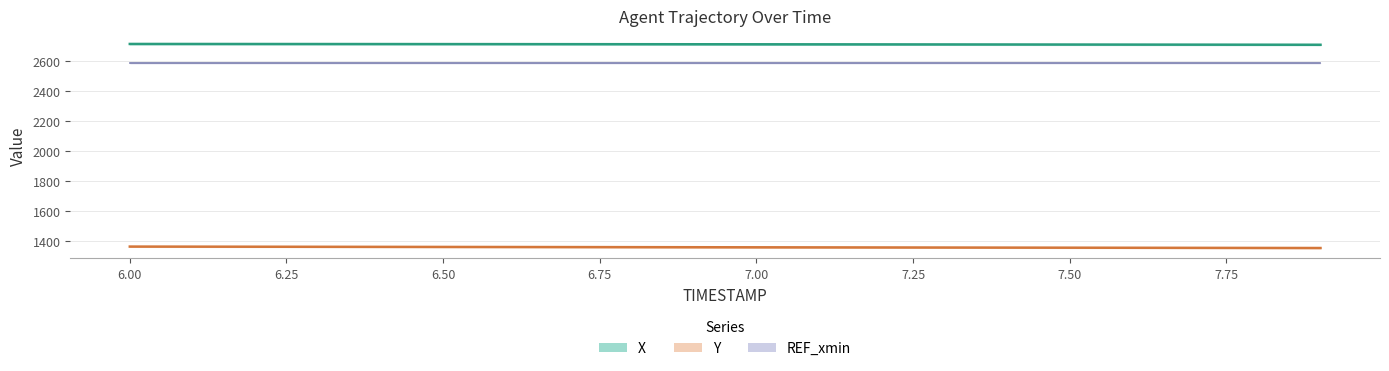

True or false: X has a value of 2712.2 at 7.3.

True